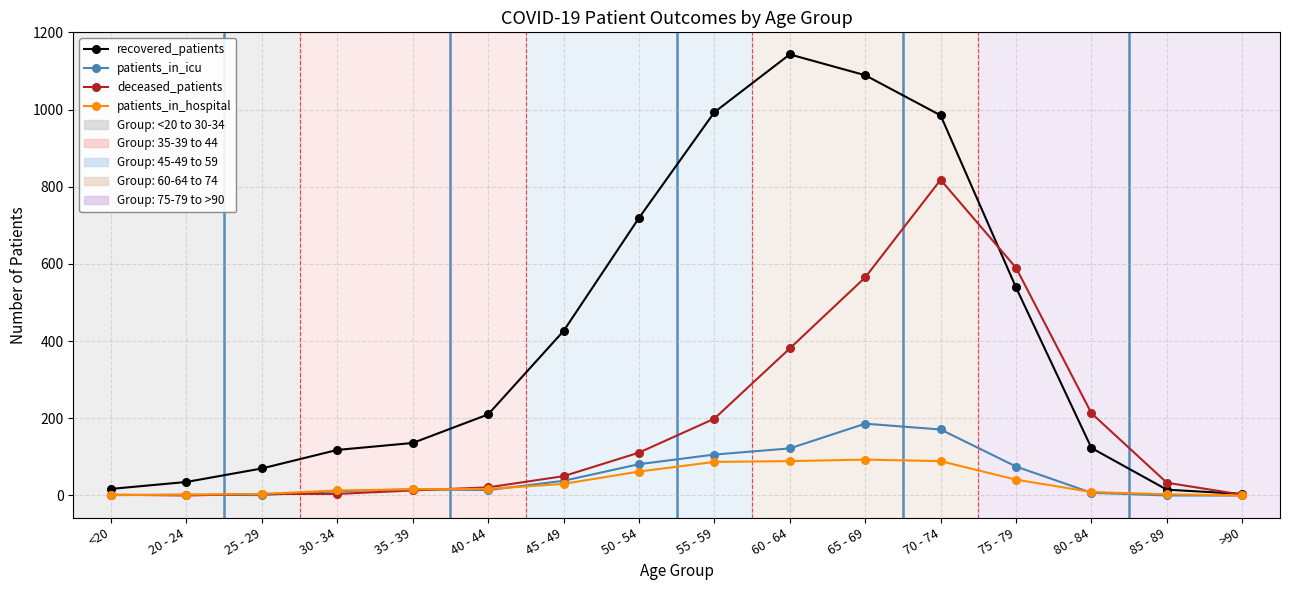

How many interior local peaks does the recovered_patients series have?

1